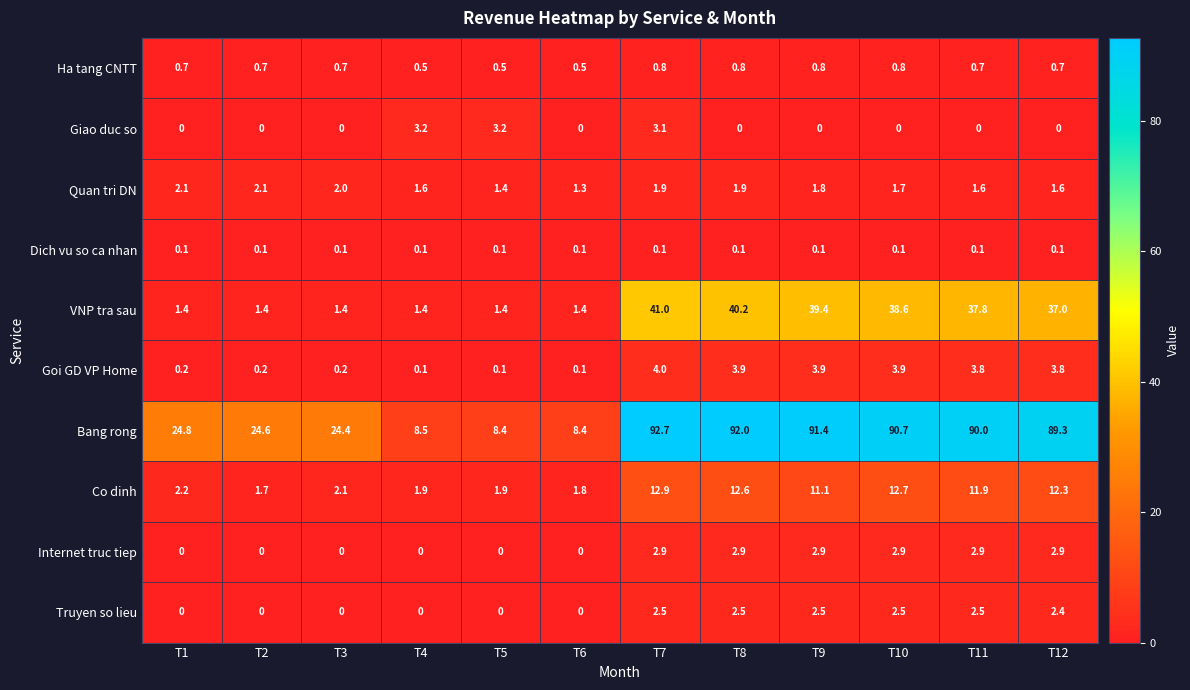

Where is Co dinh nearest to the value 7?

T9